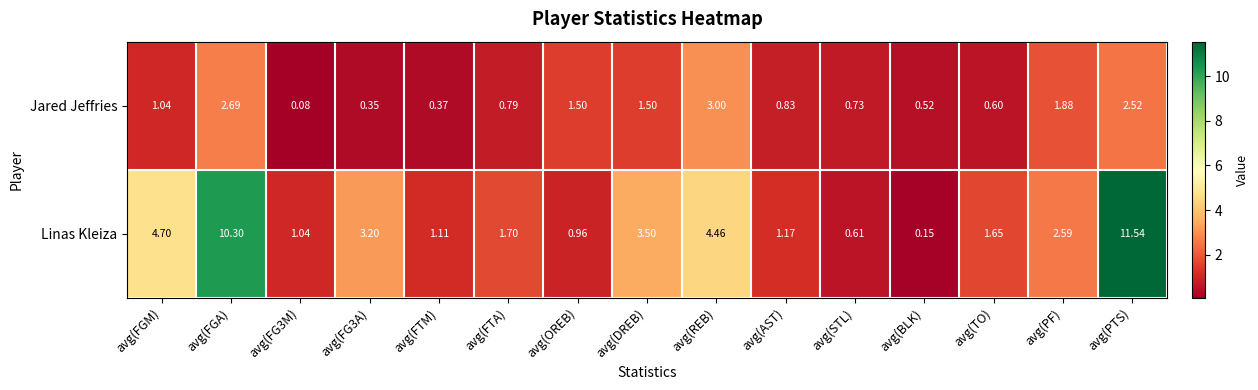

At avg(FGA), list the series in order from smallest to largest.

Jared Jeffries, Linas Kleiza